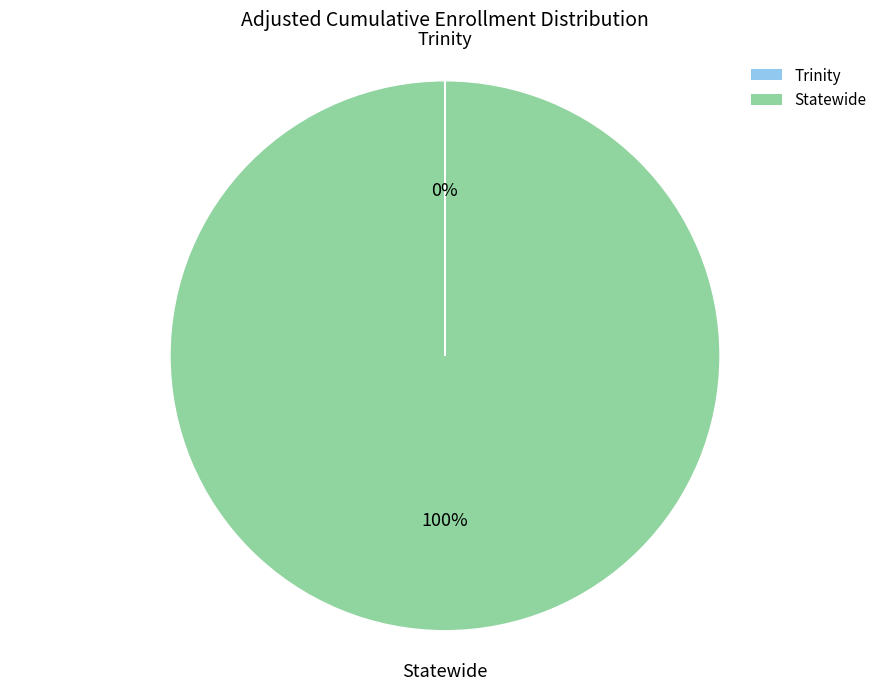

To the nearest percent, what is the average slice percentage?

50%